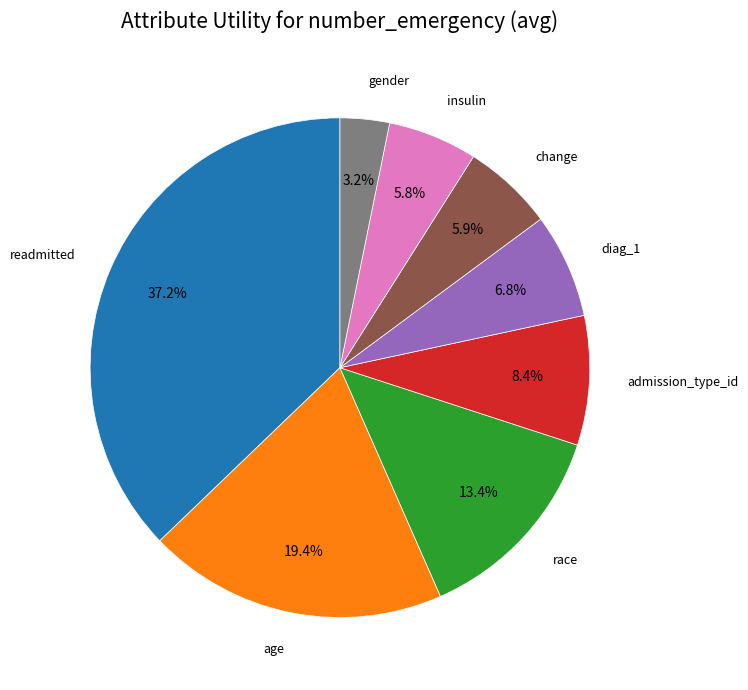

Does any single category account for the majority?

No